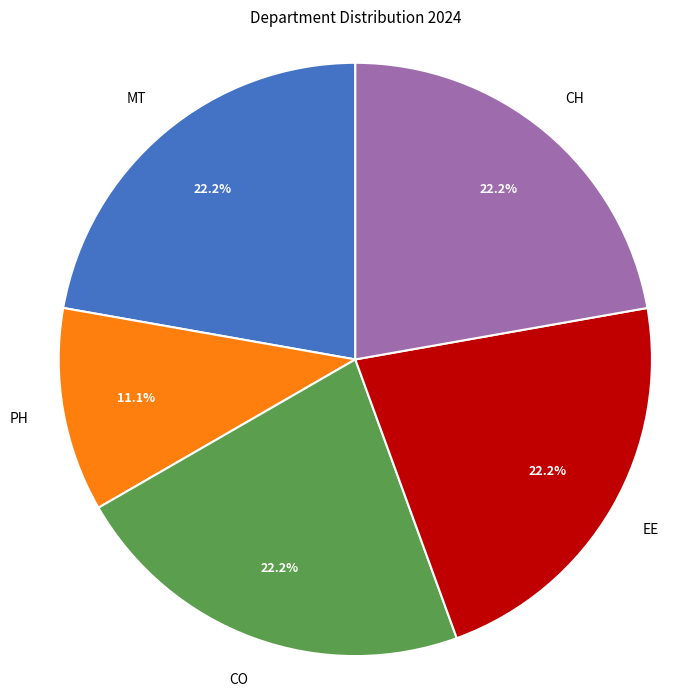

To the nearest percent, what is the average slice percentage?

20%